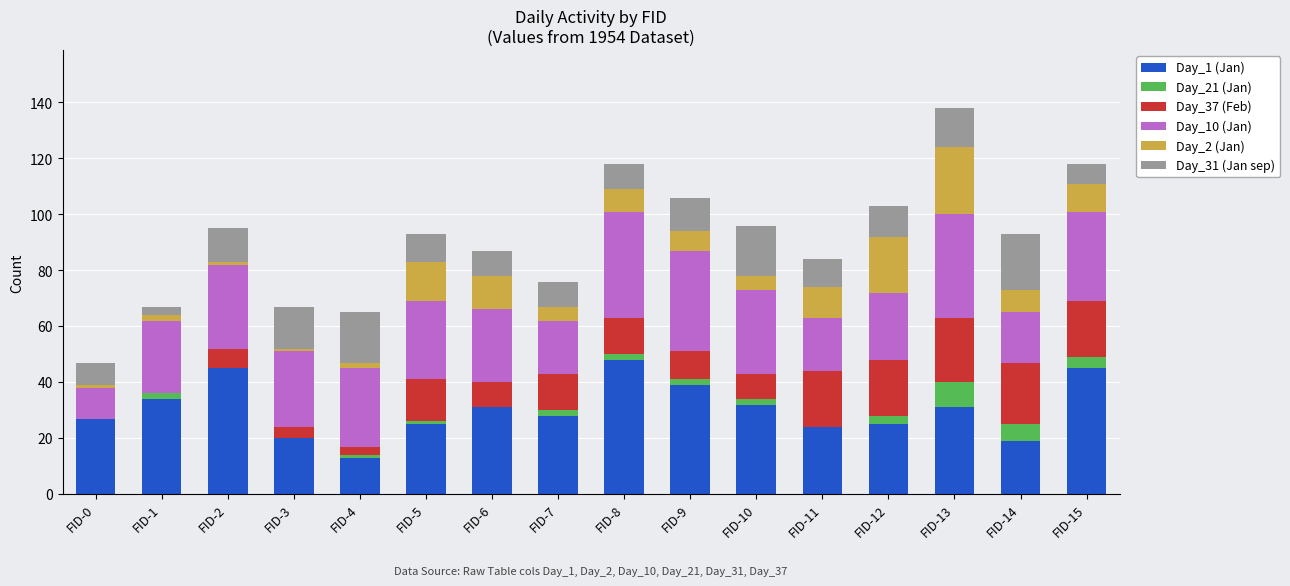

At which category is the sum across all series the highest?

FID-13